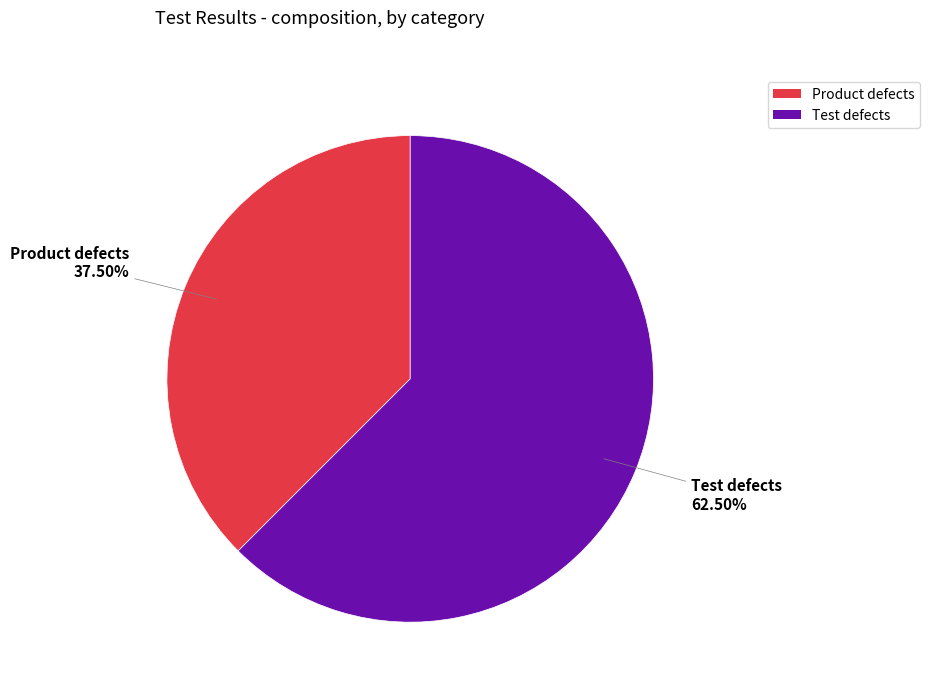

Rank the categories by value from lowest to highest.

Product defects, Test defects